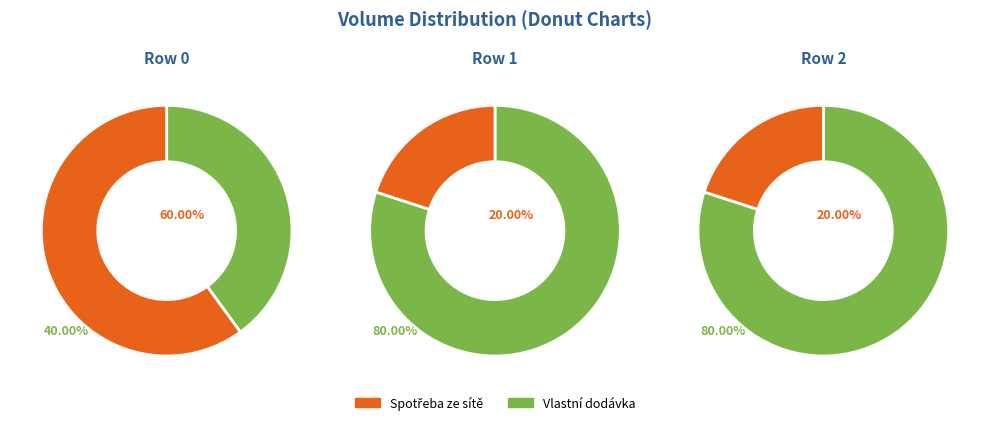

True or false: 0 accounts for 74% of the total.

False